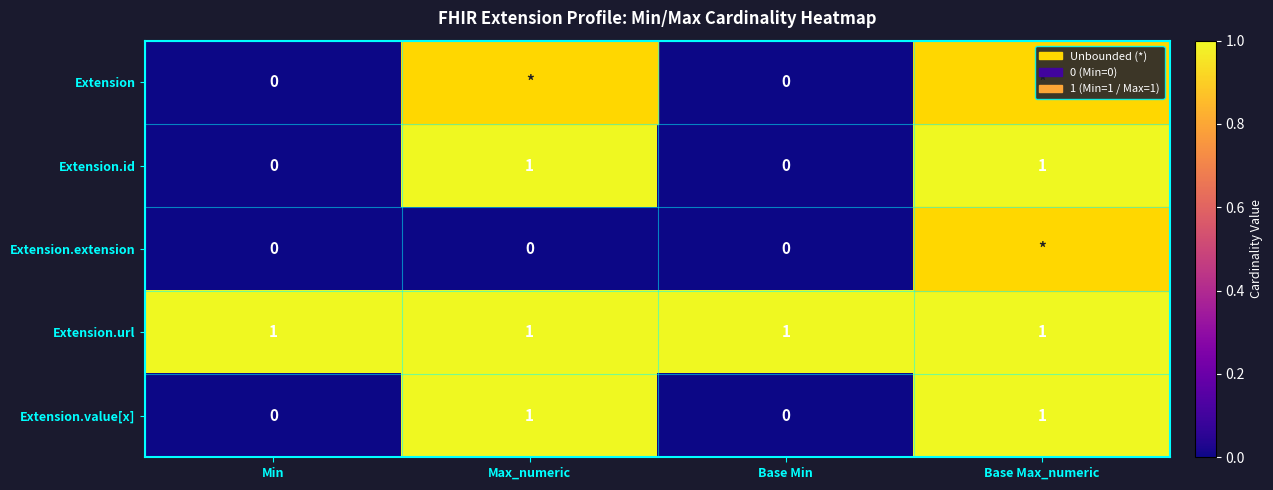

What is the total value across all series at Base Min?

1